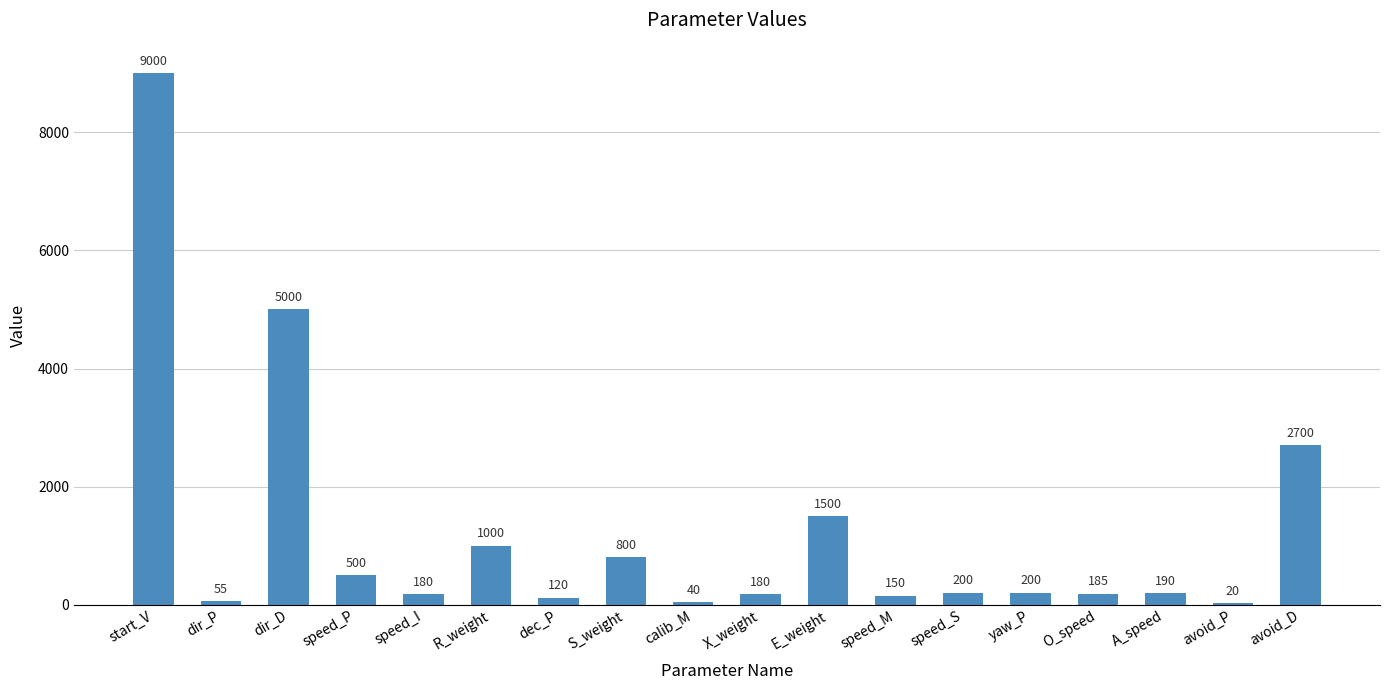

What is the ratio of the value at start_V to the value at avoid_D?

3.3